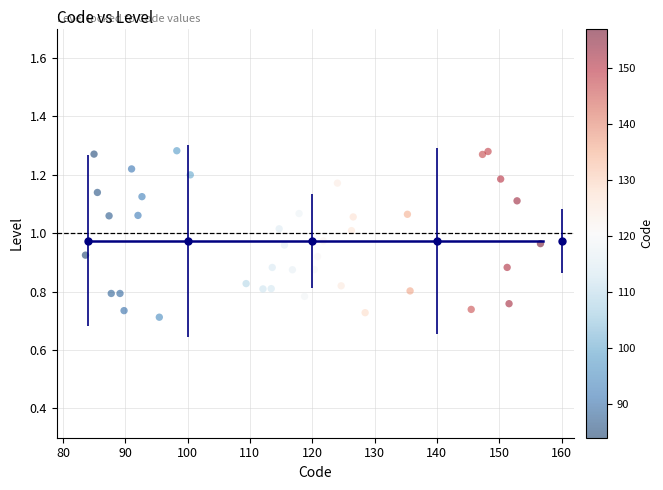

What is the range of Y values (max minus min)?

0.6